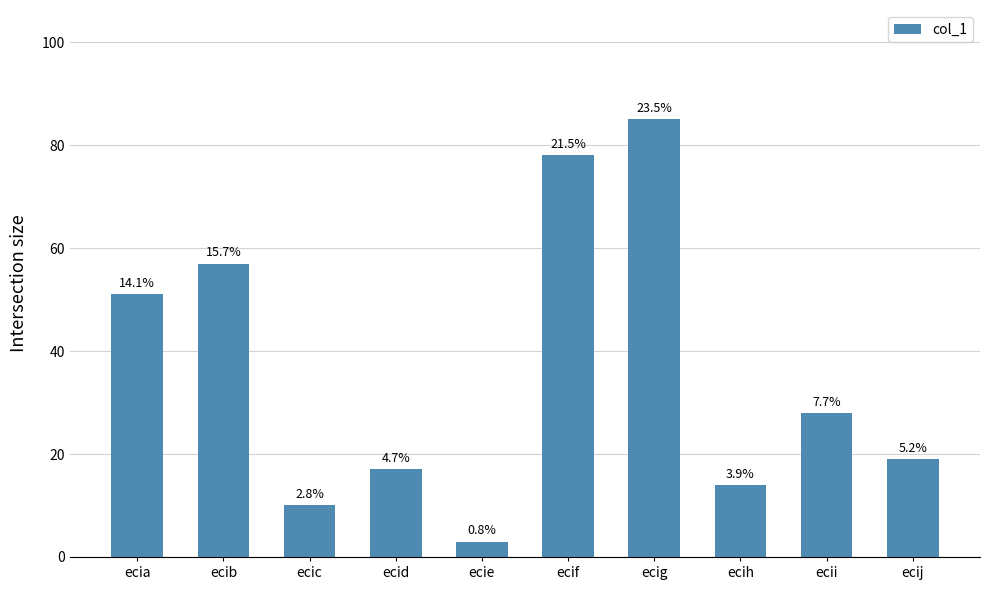

Are the bars horizontal?

No